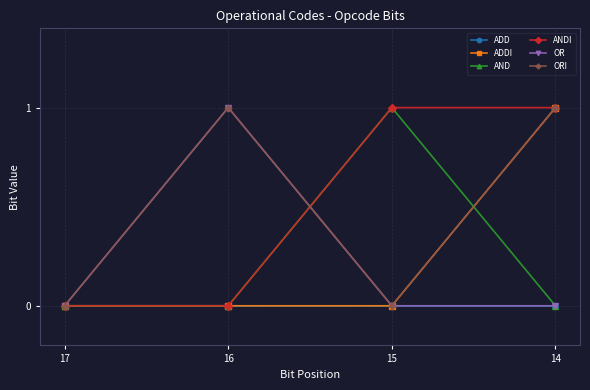

At which label does ADDI reach its peak?

14